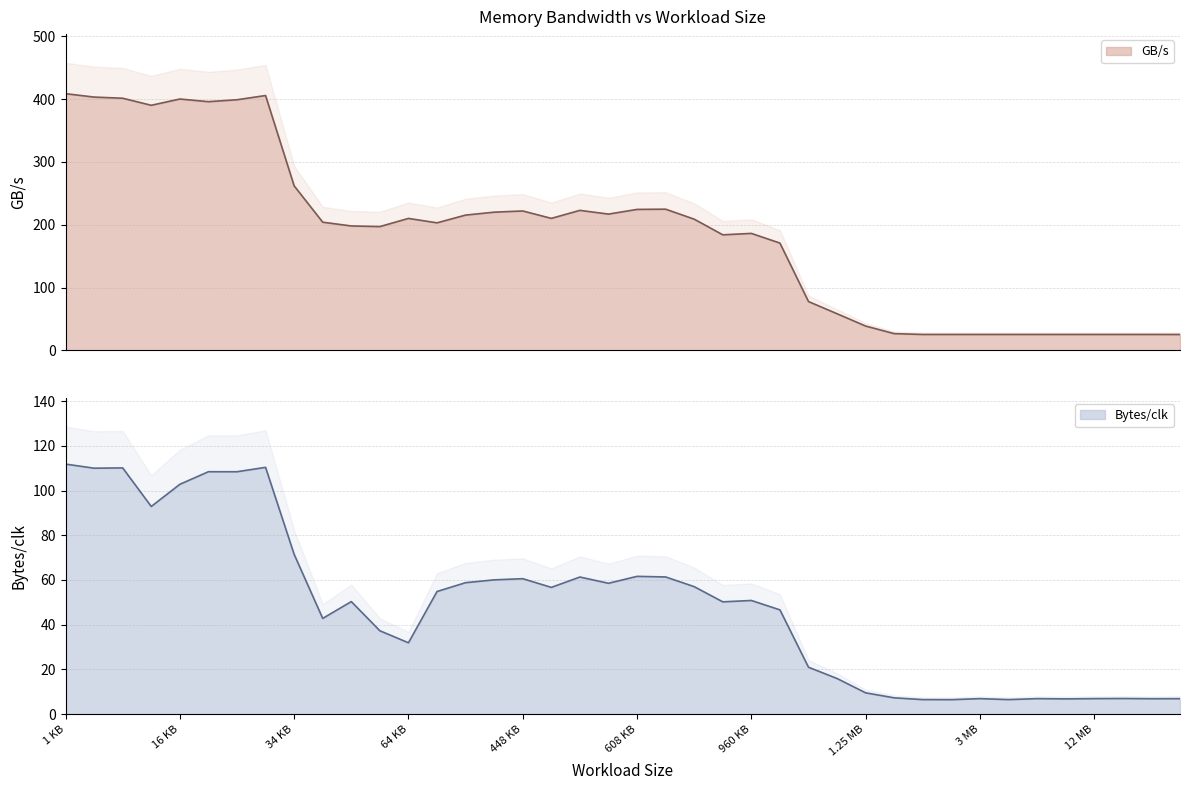

Reading left to right, what are all the values shown in this chart?

GB/s: 1 KB=408.5	2 KB=403.1	4 KB=401.3	8 KB=390.0	16 KB=400.0	24 KB=395.8	28 KB=398.8	32 KB=405.6	34 KB=261.9	36 KB=204.0	40 KB=198.0	48 KB=197.0	64 KB=210.0	128 KB=203.0	256 KB=215.3	384 KB=219.9	448 KB=221.9	480 KB=210.1	512 KB=222.8	544 KB=216.9	608 KB=224.3	640 KB=224.7	768 KB=208.8	896 KB=183.9	960 KB=186.2	1 MB=170.7	1.0625 MB=77.7	1.125 MB=58.3	1.25 MB=38.7	1.5 MB=26.7	2 MB=25.3	2.5 MB=25.3	3 MB=25.3	4 MB=25.3	6 MB=25.3	8 MB=25.3	12 MB=25.3	16 MB=25.3	20 MB=25.3	21 MB=25.3
Bytes/clk: 1 KB=111.8	2 KB=110.0	4 KB=110.1	8 KB=92.9	16 KB=102.8	24 KB=108.4	28 KB=108.4	32 KB=110.4	34 KB=71.5	36 KB=42.8	40 KB=50.3	48 KB=37.3	64 KB=31.9	128 KB=54.8	256 KB=58.8	384 KB=60.1	448 KB=60.6	480 KB=56.7	512 KB=61.3	544 KB=58.5	608 KB=61.6	640 KB=61.4	768 KB=57.0	896 KB=50.2	960 KB=50.8	1 MB=46.6	1.0625 MB=21.0	1.125 MB=15.9	1.25 MB=9.5	1.5 MB=7.3	2 MB=6.5	2.5 MB=6.5	3 MB=6.9	4 MB=6.5	6 MB=6.9	8 MB=6.8	12 MB=6.9	16 MB=7.0	20 MB=6.9	21 MB=6.9